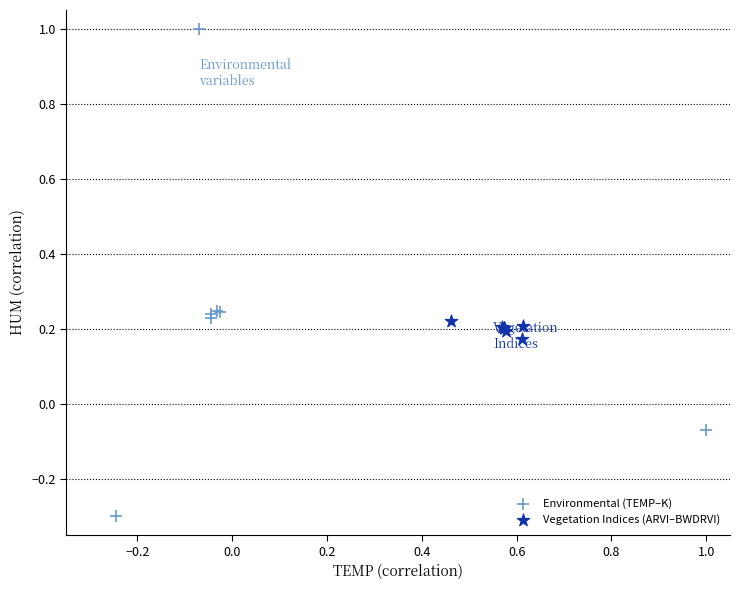

What are all the series names shown in the legend?

Environmental (TEMP–K), Vegetation Indices (ARVI–BWDRVI)